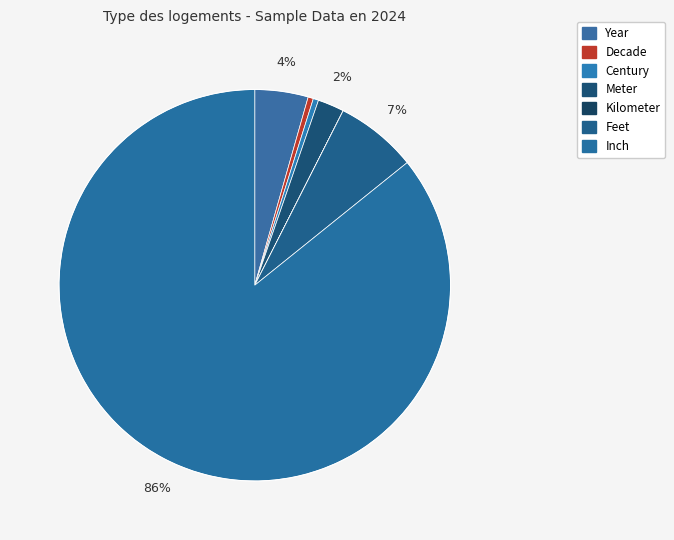

What percentage do Feet and Year together represent?

11.2%